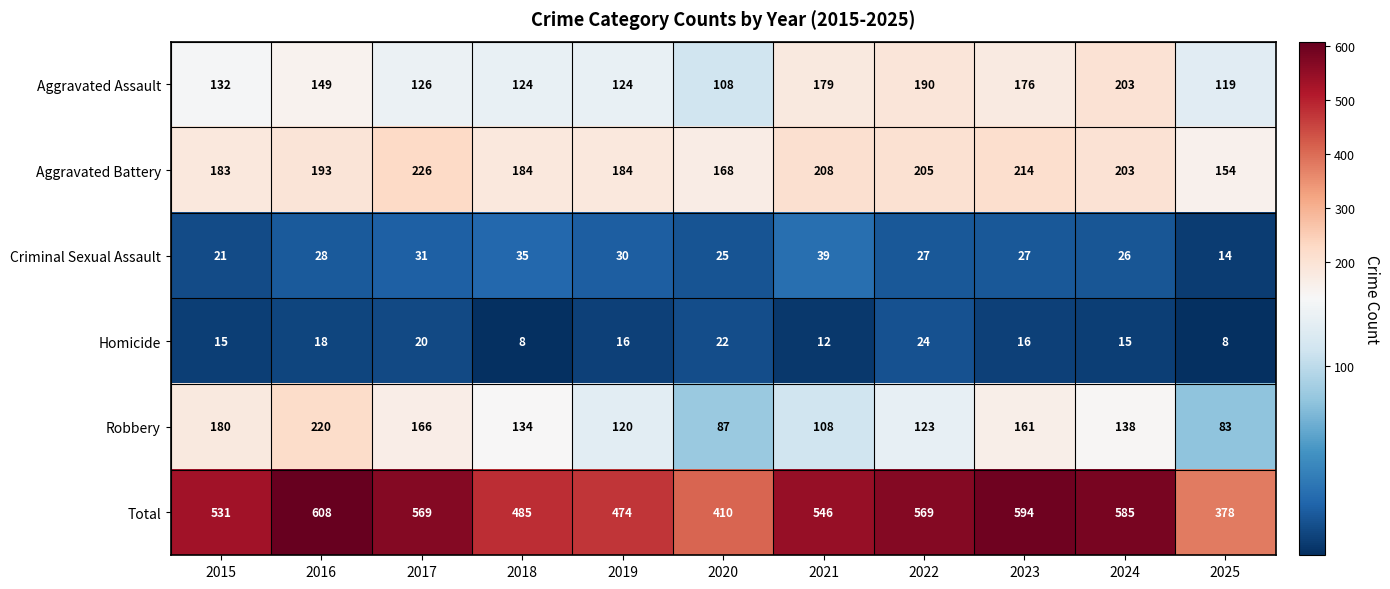

Count the number of categories in the chart.

11